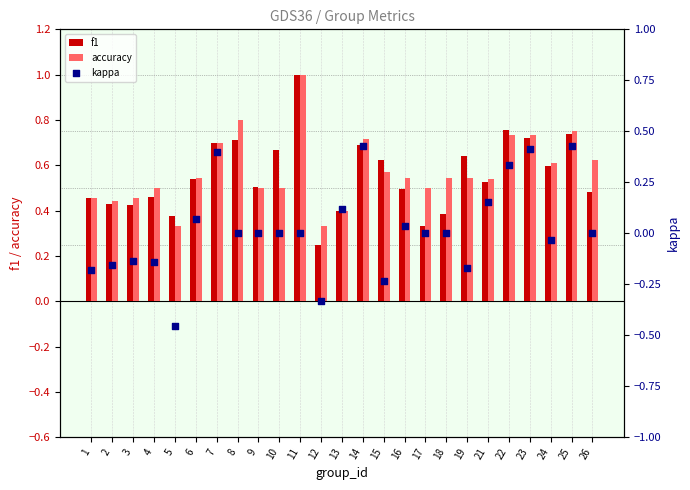

Which series has the largest total across all categories?

accuracy